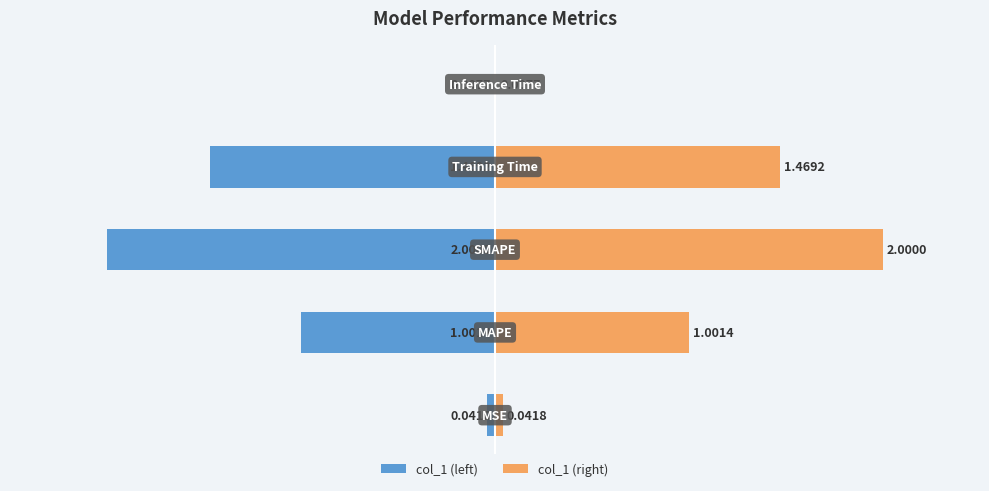

Which series has the largest total across all categories?

col_1 (right)